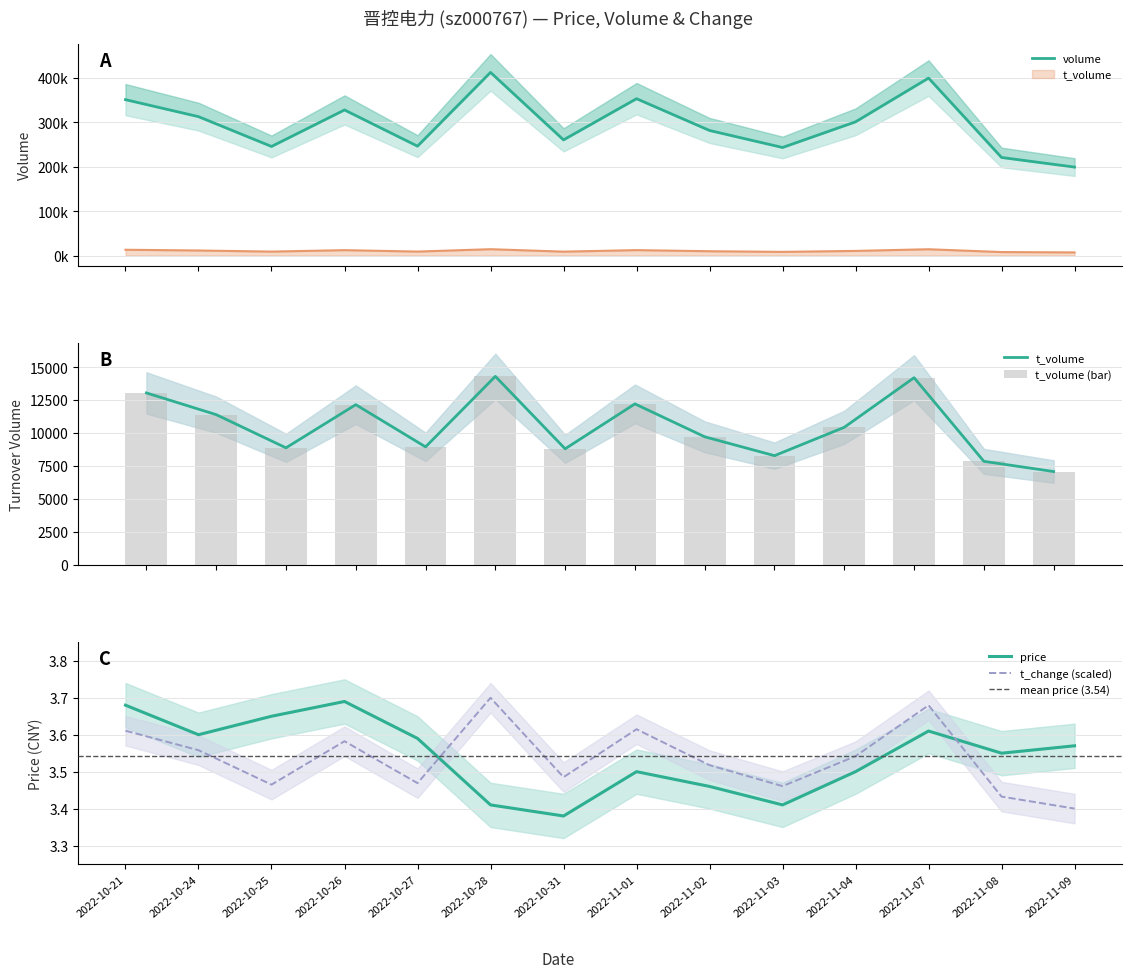

Count the price values in the range 3 to 4.

14